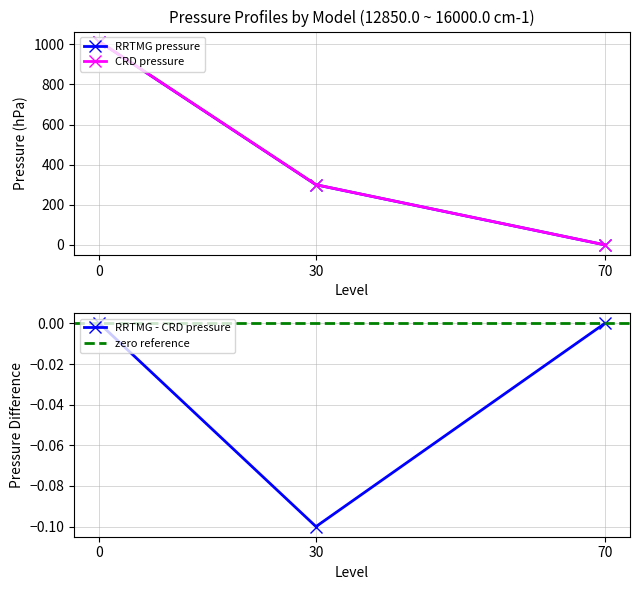

What is the maximum value shown in the chart?

1013.0